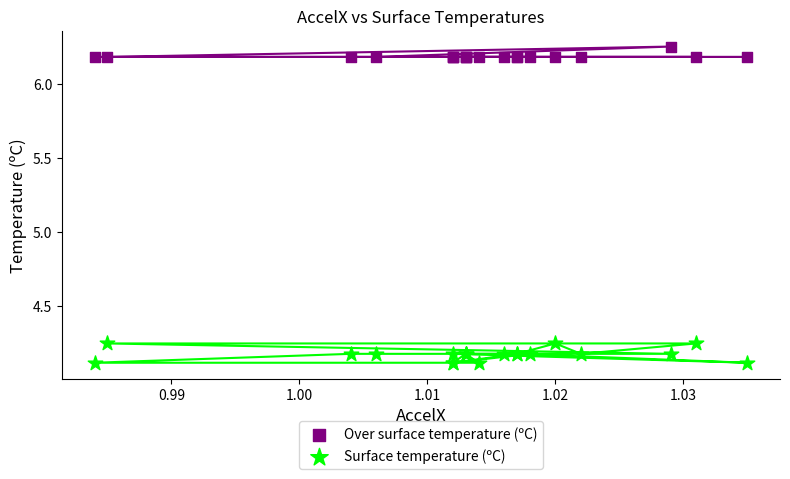

Which series reaches the minimum Y coordinate?

Surface temperature (ºC)